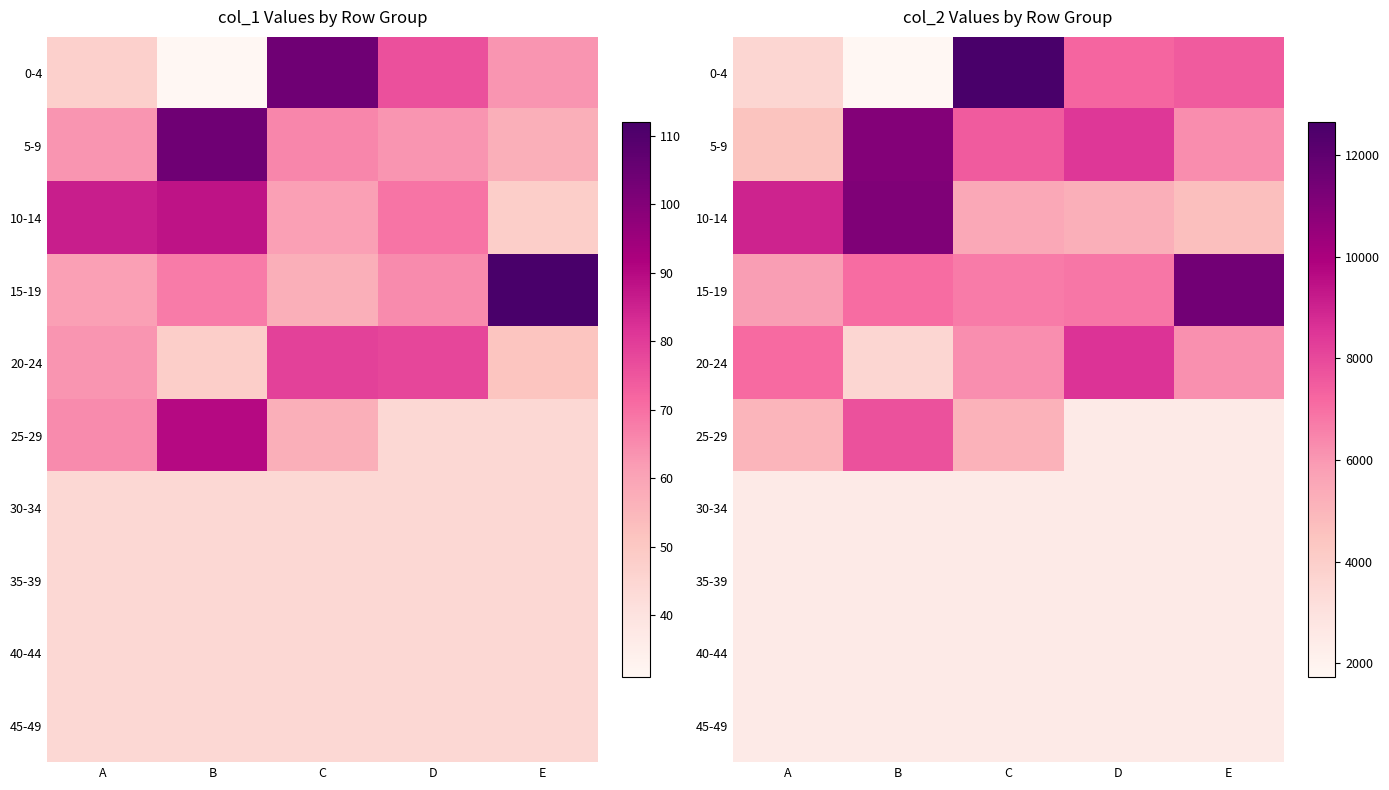

True or false: 5-9 has a value of 1857 at A.

False